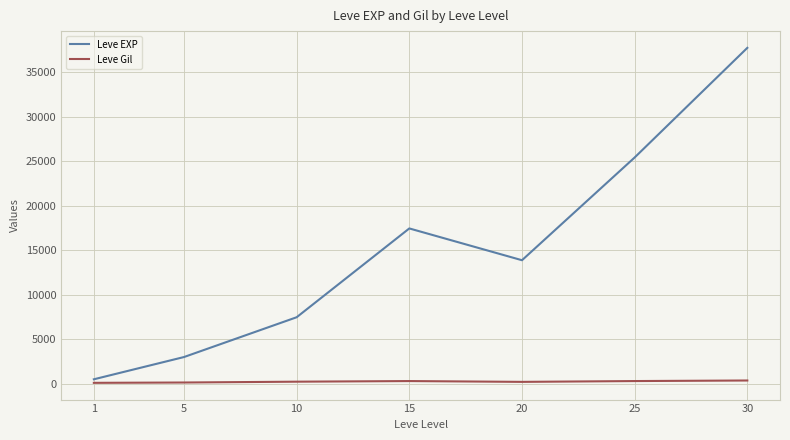

List the series in order of their peak value, highest first.

Leve EXP, Leve Gil